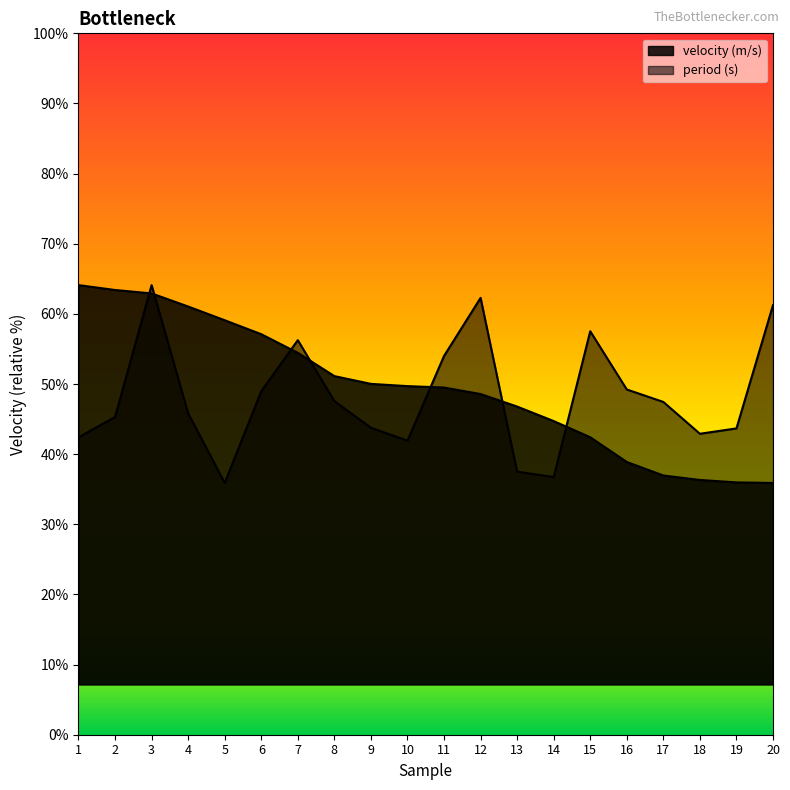

What is the smallest value displayed?

26.3